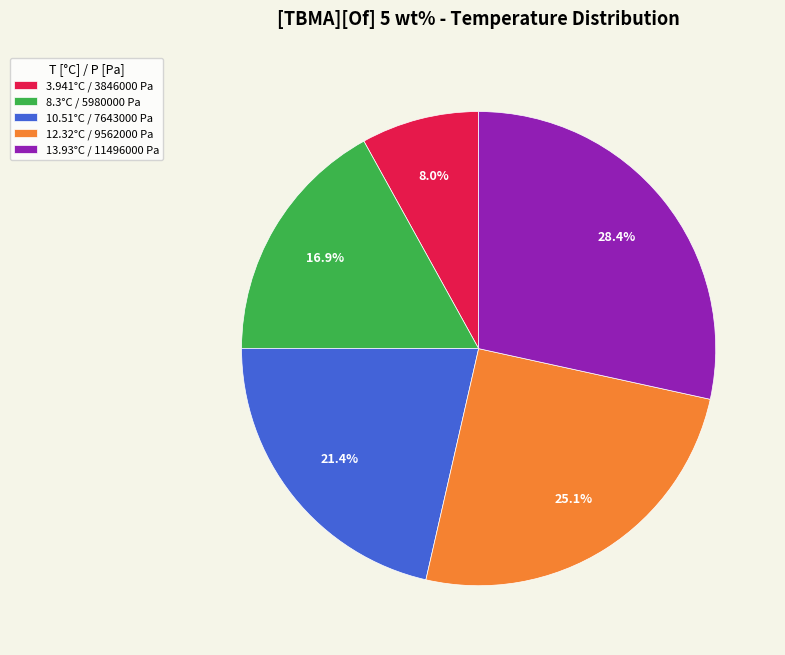

Count the number of slices in the pie.

5